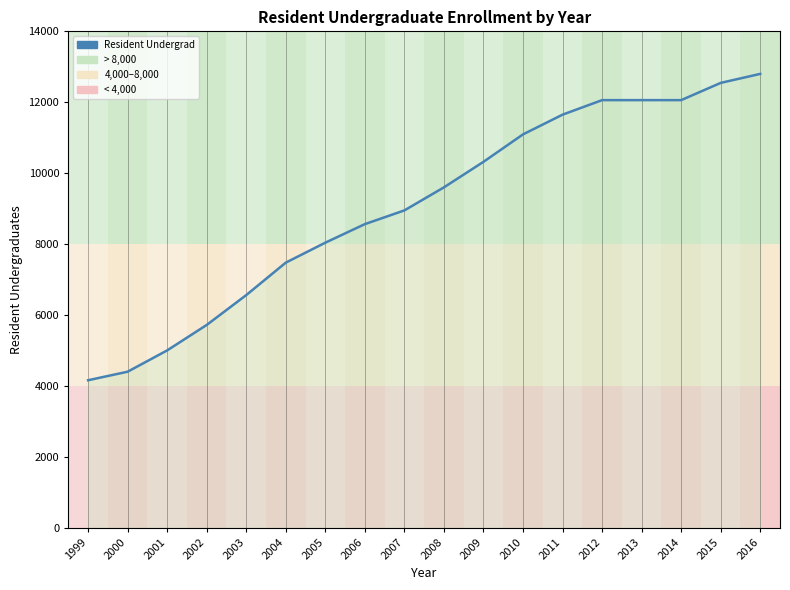

Reading right to left, list all the values displayed in this chart.

2016=12800	2015=12546	2014=12060	2013=12060	2012=12060	2011=11650	2010=11094	2009=10320	2008=9600	2007=8950	2006=8563	2005=8040	2004=7477	2003=6562	2002=5720	2001=5002	2000=4401	1999=4160